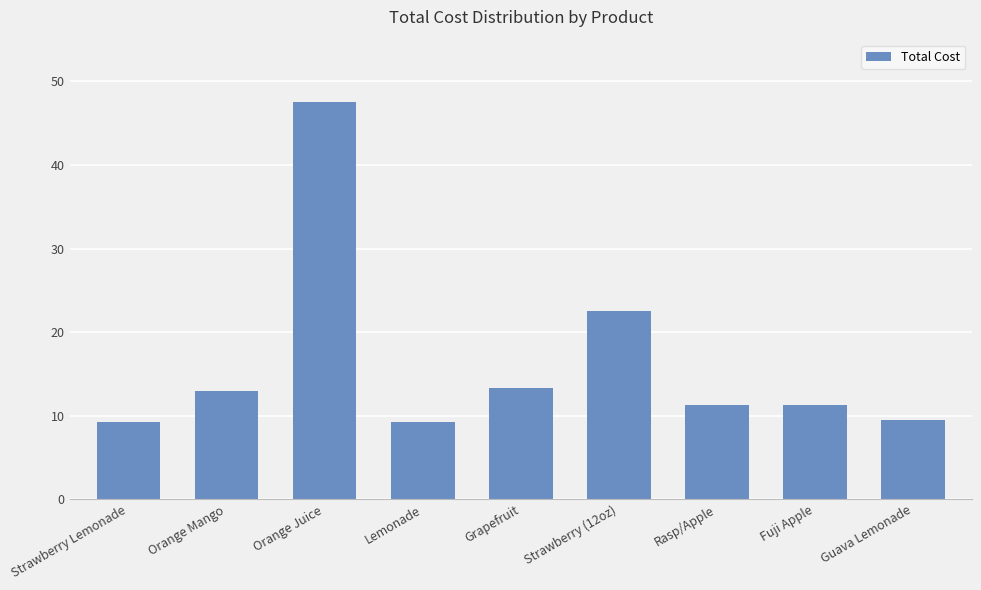

Which label corresponds to the largest value in the chart?

Orange Juice